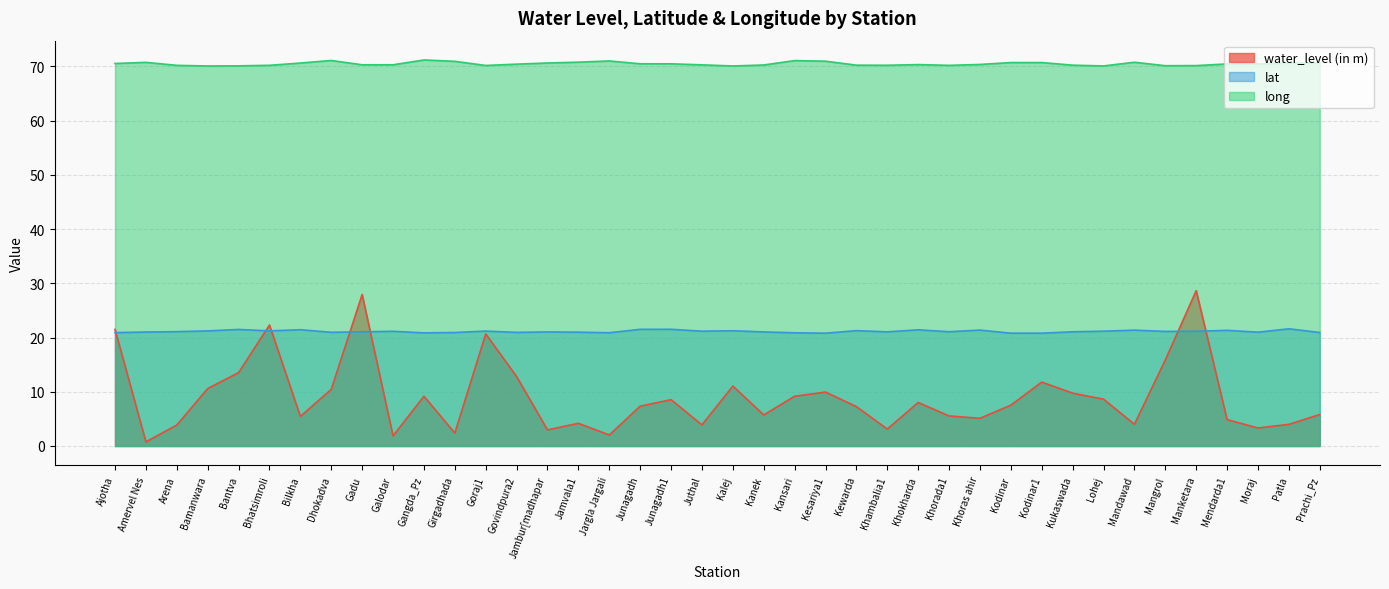

True or false: long has more than 1 points higher than both neighbors.

True